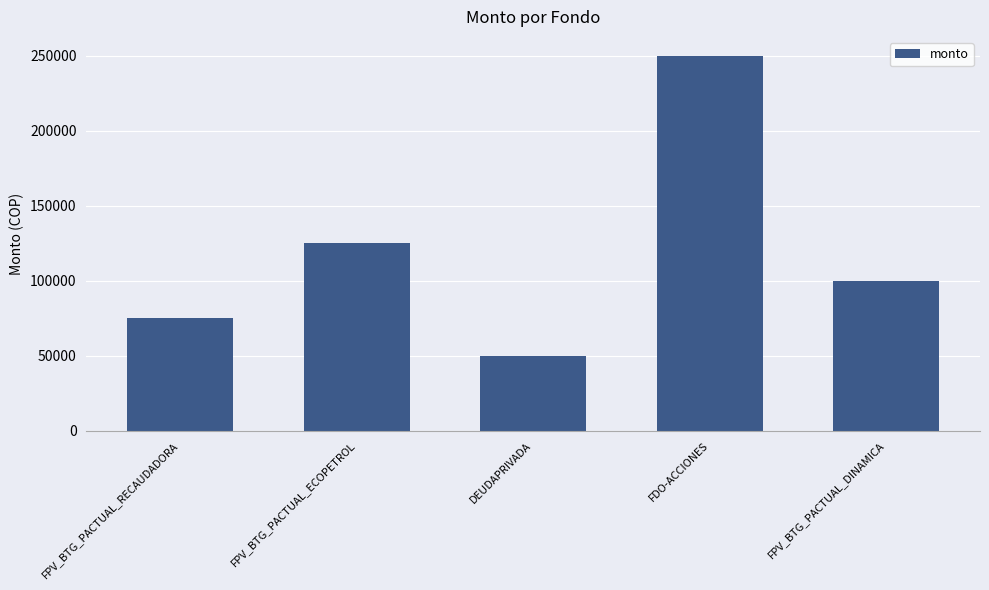

What is the smallest value displayed?

50000